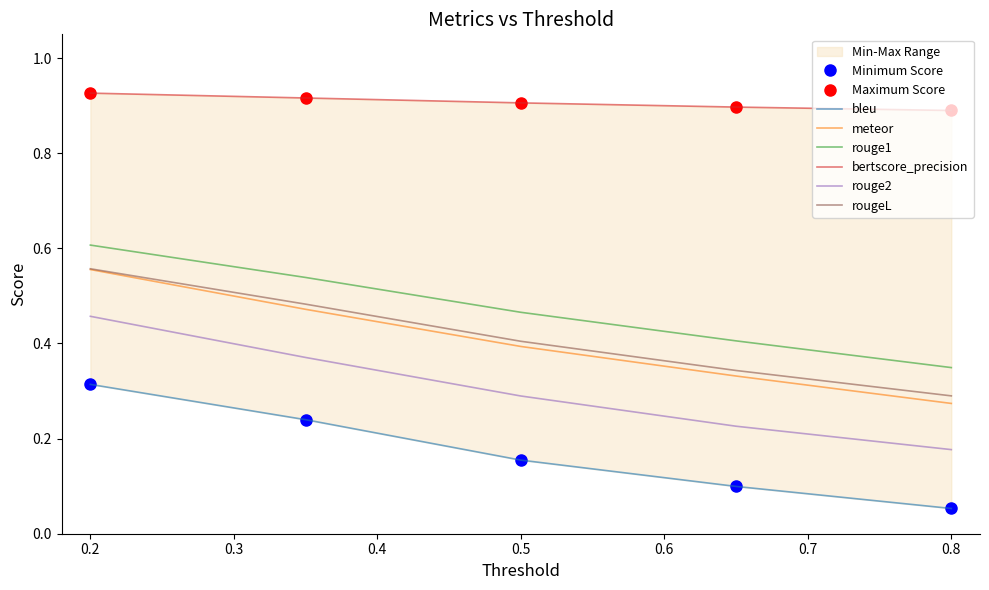

What is the label of the 1st point from the right?

0.8